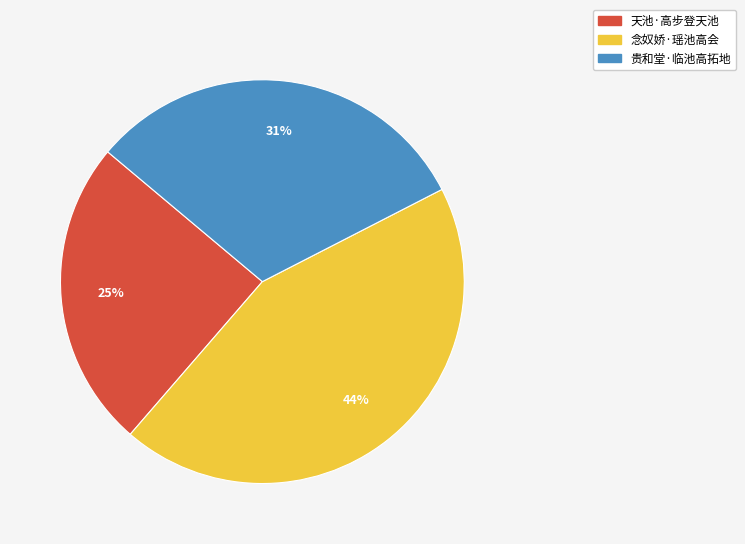

Between 天池·高步登天池 and 贵和堂·临池高拓地, which is larger?

贵和堂·临池高拓地